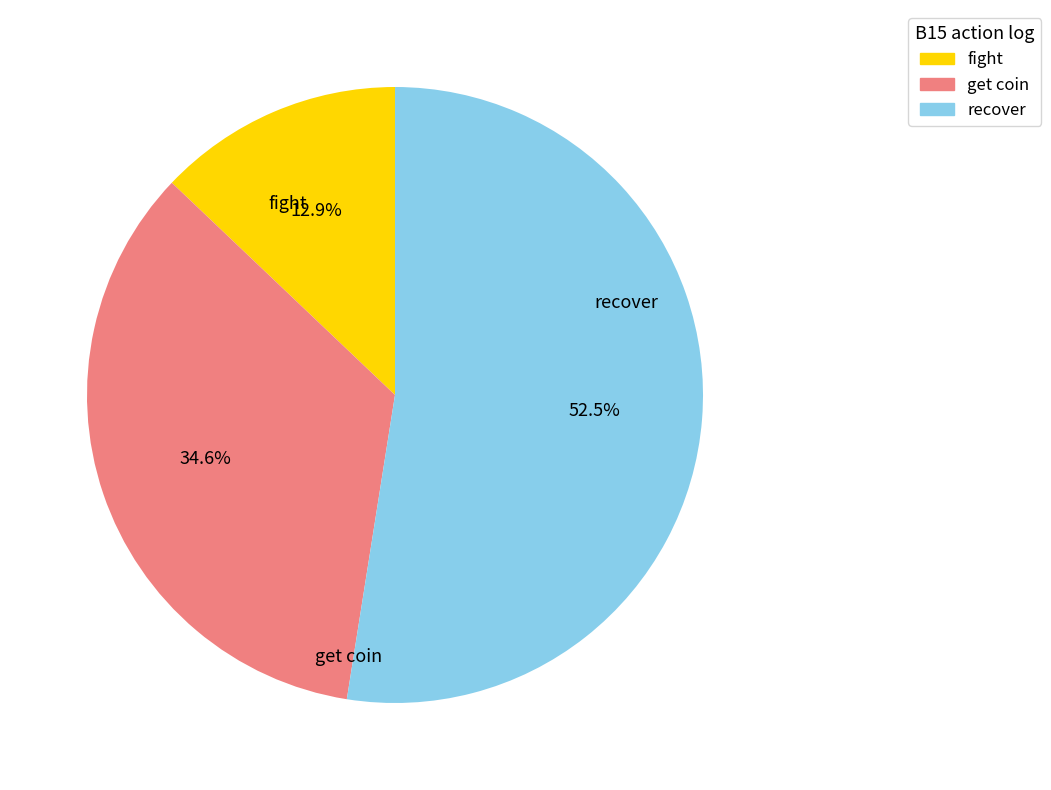

Does any single category account for the majority?

Yes